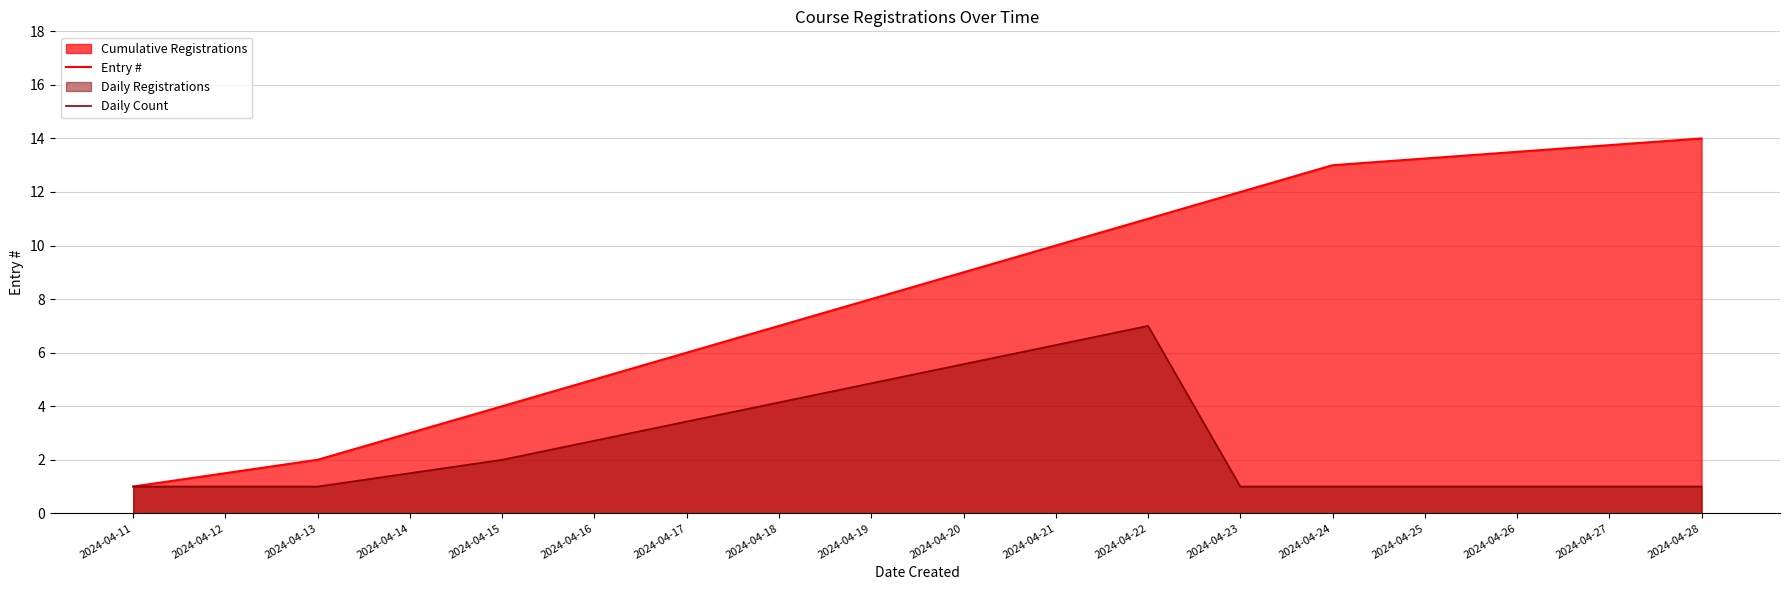

The Daily Count series shows 7 at 2024-04-22. True or false?

True